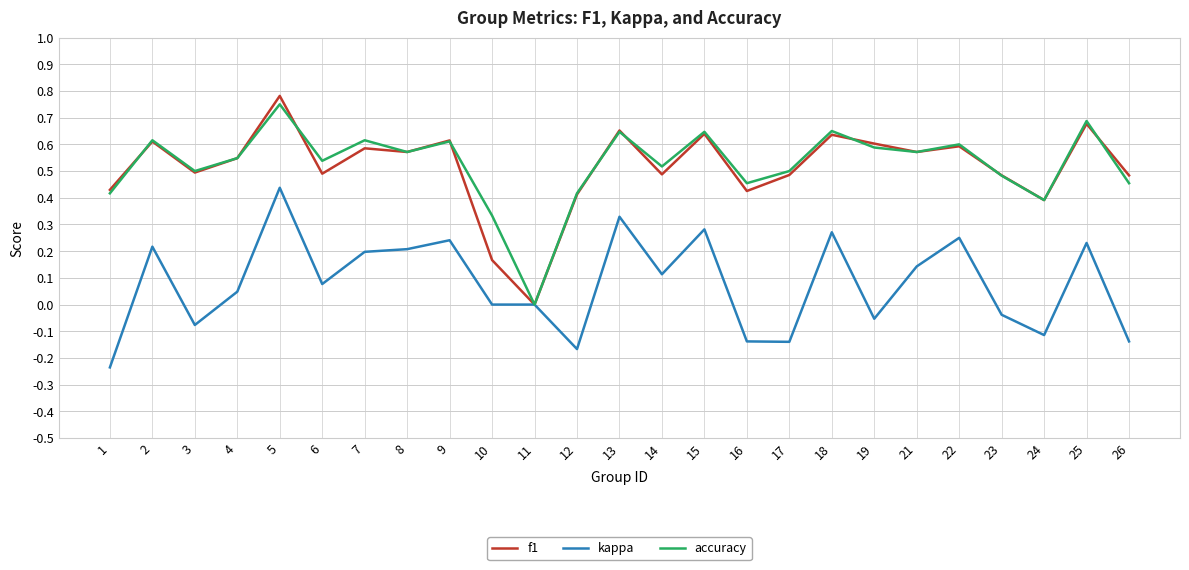

True or false: f1 and accuracy intersect in this chart.

True